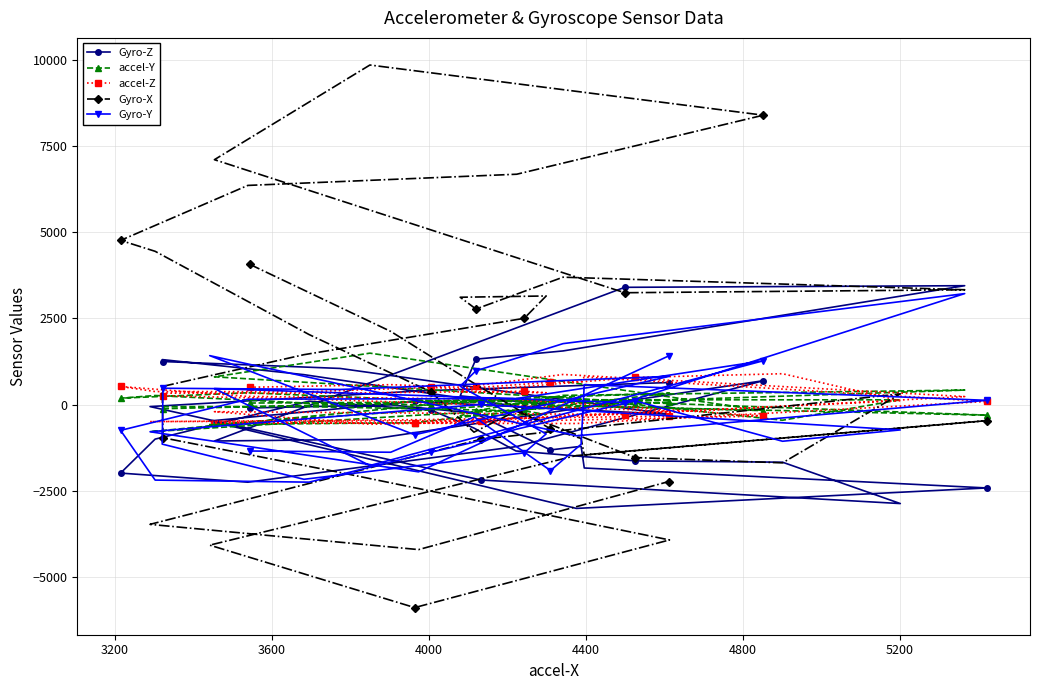

Which series has the widest spread of values?

Gyro-X